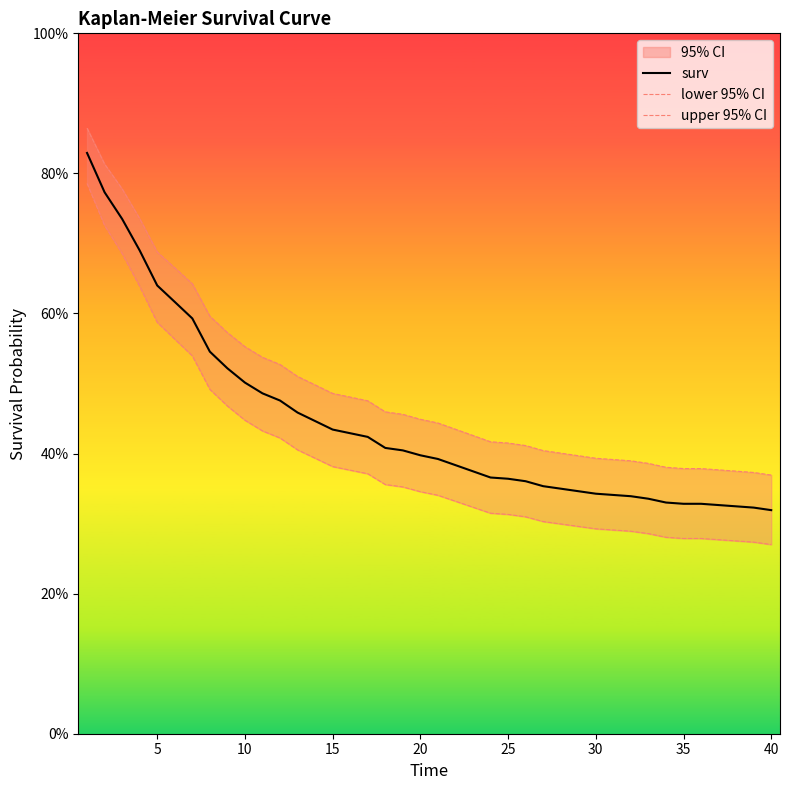

Does the chart have visible grid lines?

No